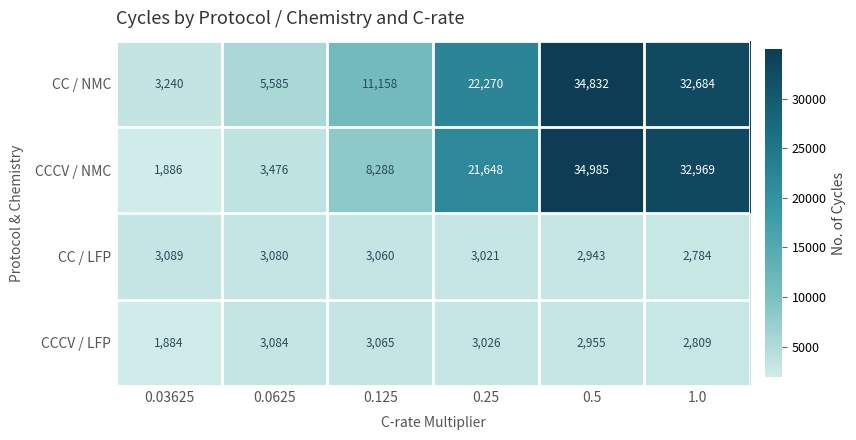

Between 0.125 and 0.25, which series saw the biggest shift?

CCCV / NMC